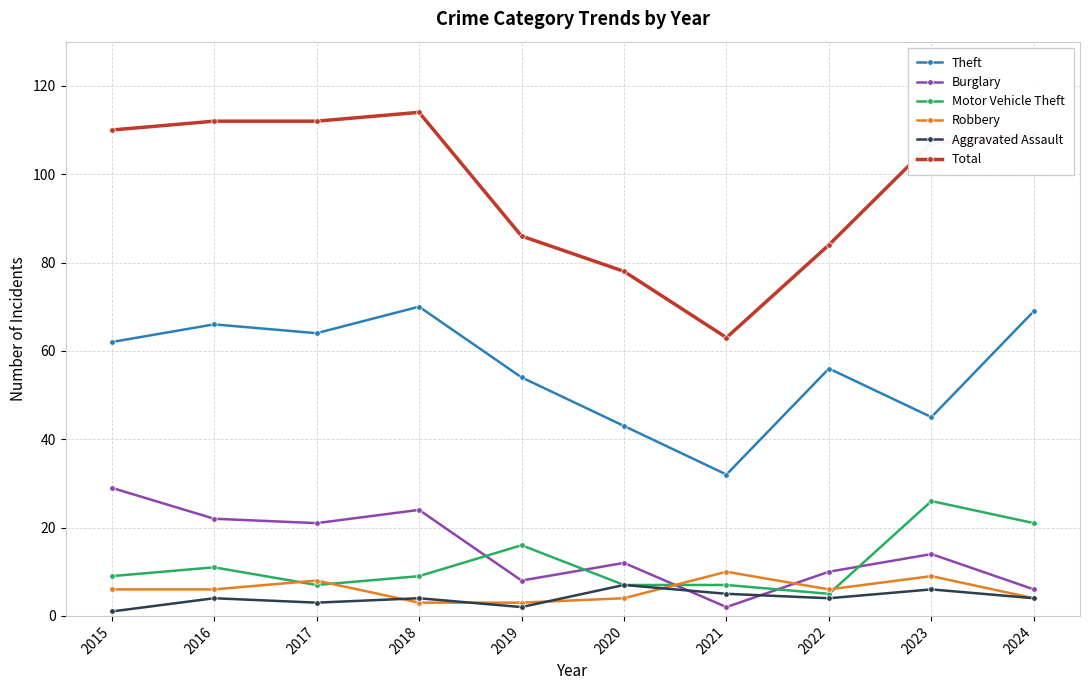

Is it true that Total equals 68 at 2016?

False